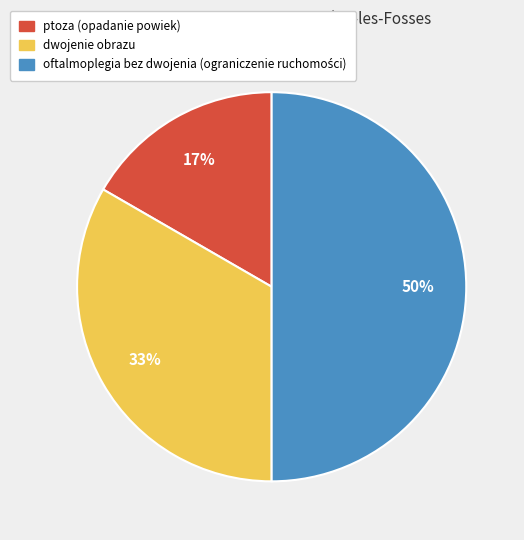

Approximately how many times larger is the value at ptoza (opadanie powiek) compared to dwojenie obrazu?

0.5